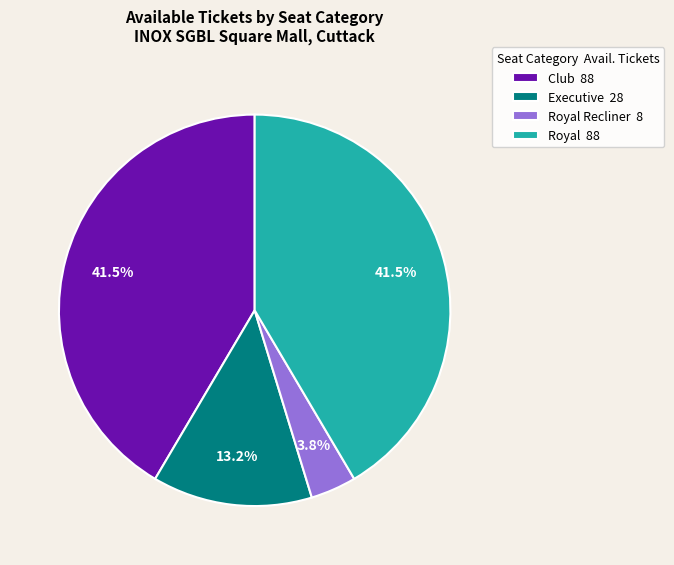

Approximately how many times larger is the value at Executive 28 compared to Club 88?

0.3